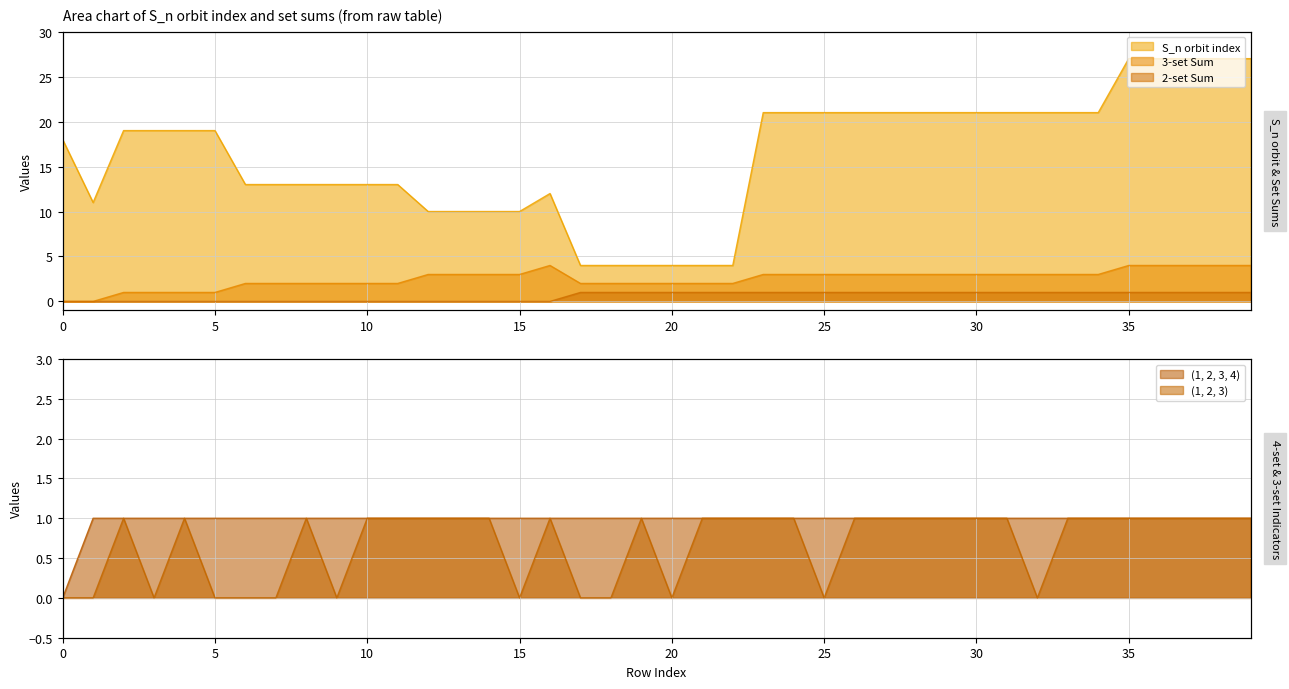

True or false: 2-set Sum has more than 2 points higher than both neighbors.

False